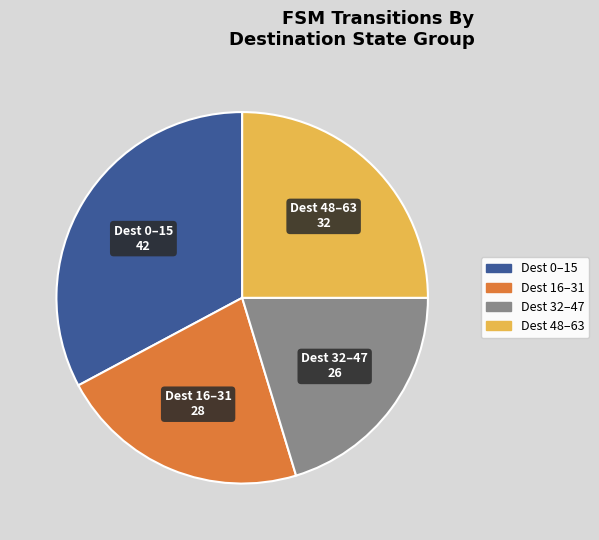

Does any single category account for the majority?

No